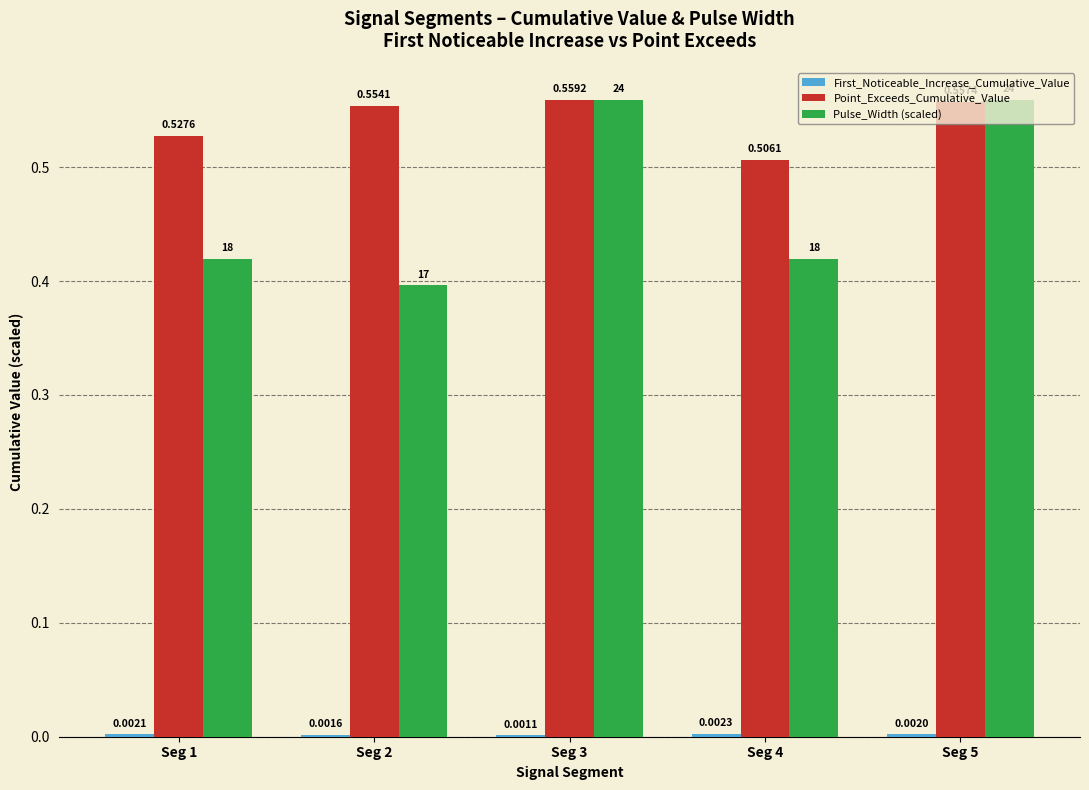

How many groups of bars are there?

5